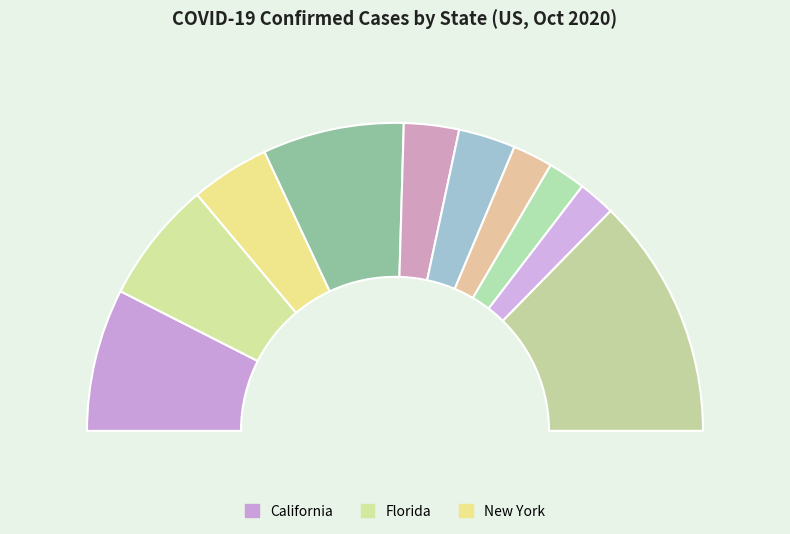

Does Illinois represent more than half of the total?

No